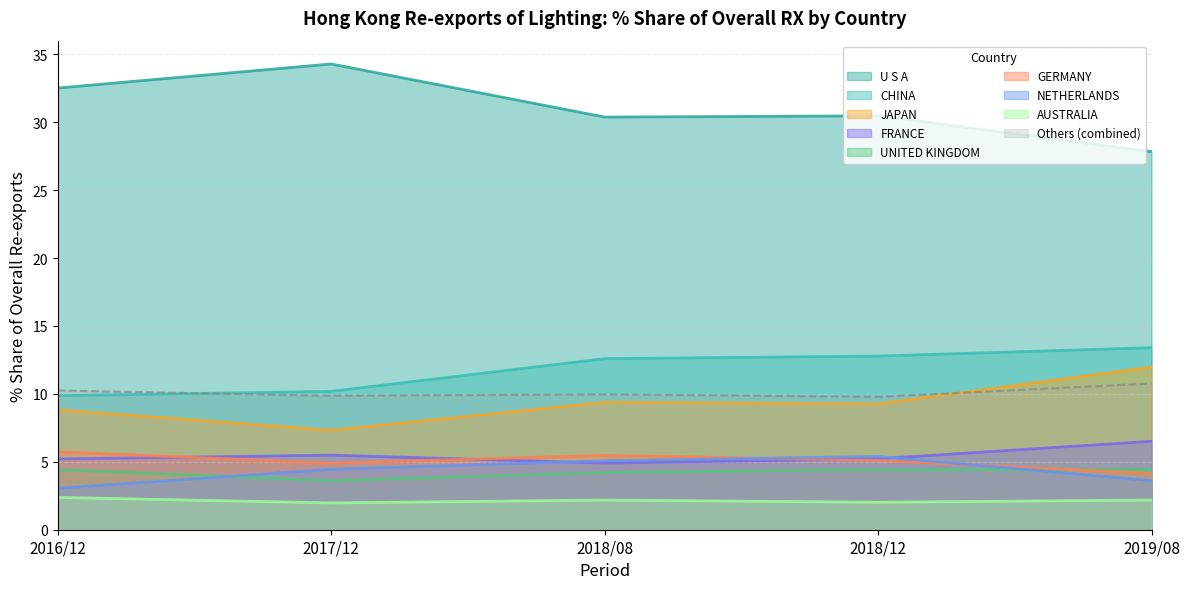

Which series has the largest range (max minus min)?

U S A